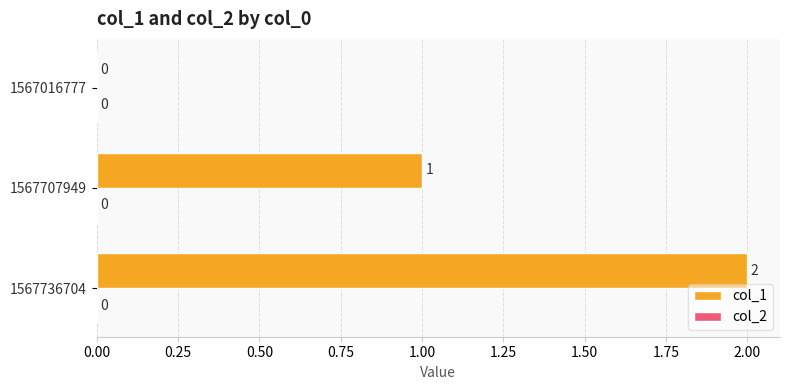

Which category has the highest value across all series?

1567736704